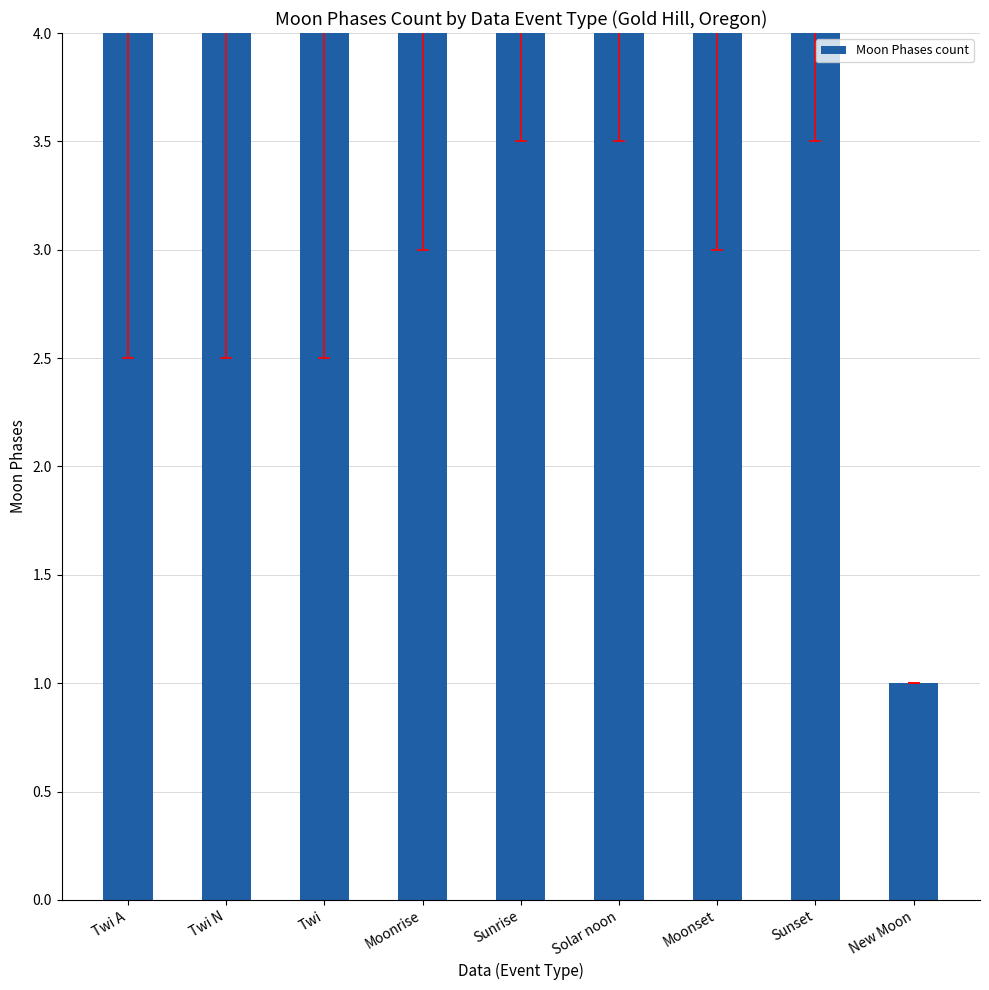

Does the chart contain stacked bars?

No